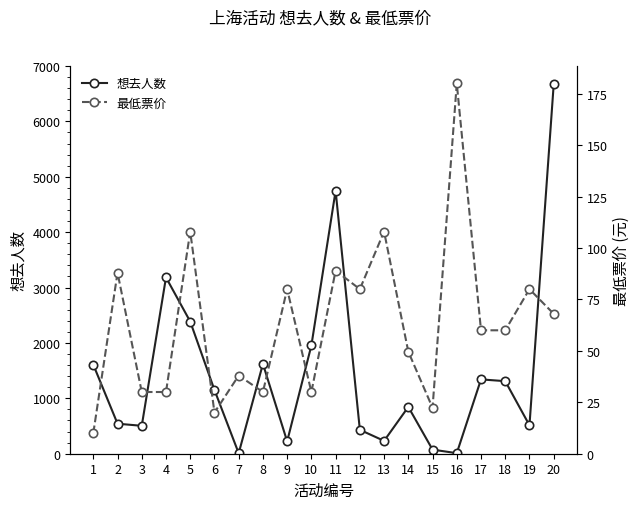

Rank the series by their maximum value, from highest to lowest.

想去人数, 最低票价